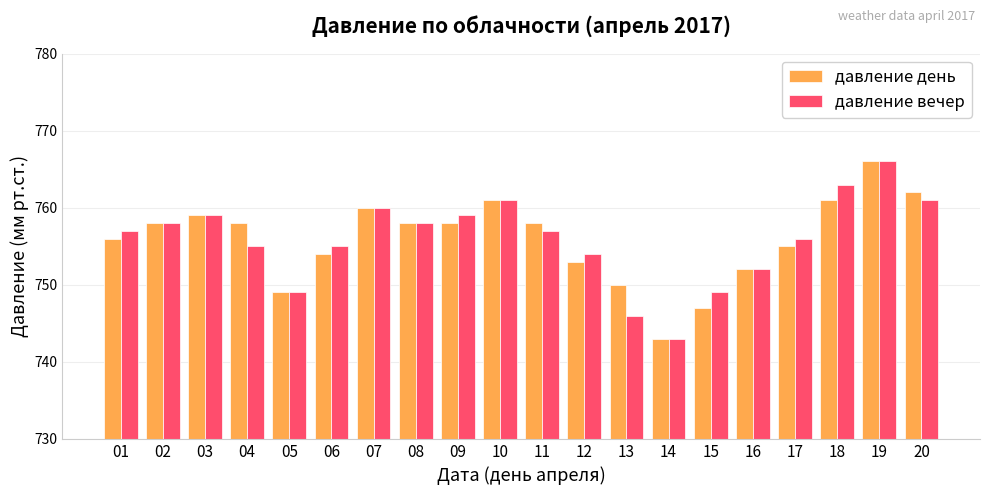

Is the value of давление день at 12 greater than the value of давление вечер at 06?

No